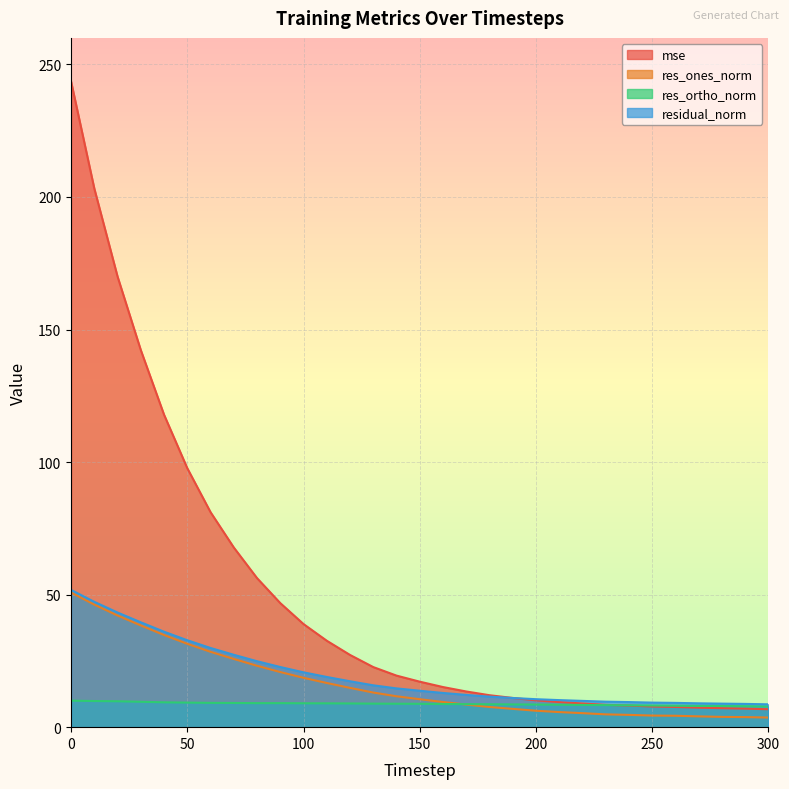

Does the chart have visible grid lines?

Yes